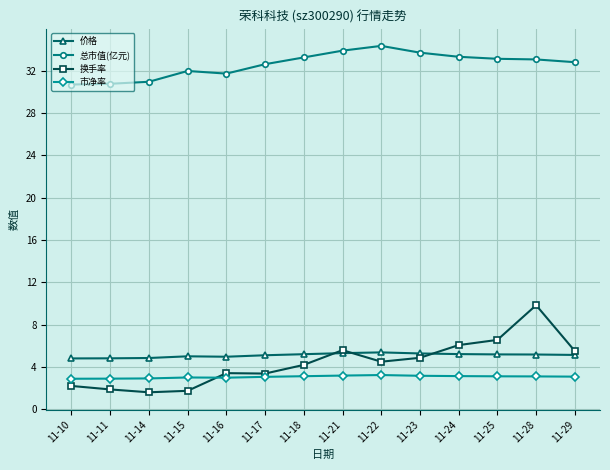

What is the value of the 市净率 point at the 7th from the left?

3.1